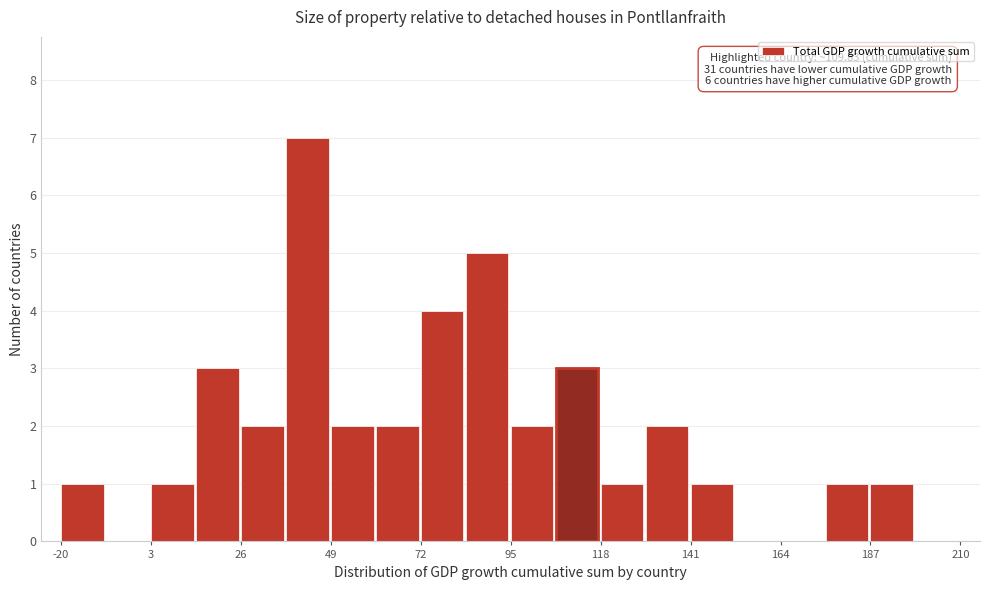

Around what value on the x-axis is the tallest bar? Give the approximate position of its centre, as read against the axis.

45